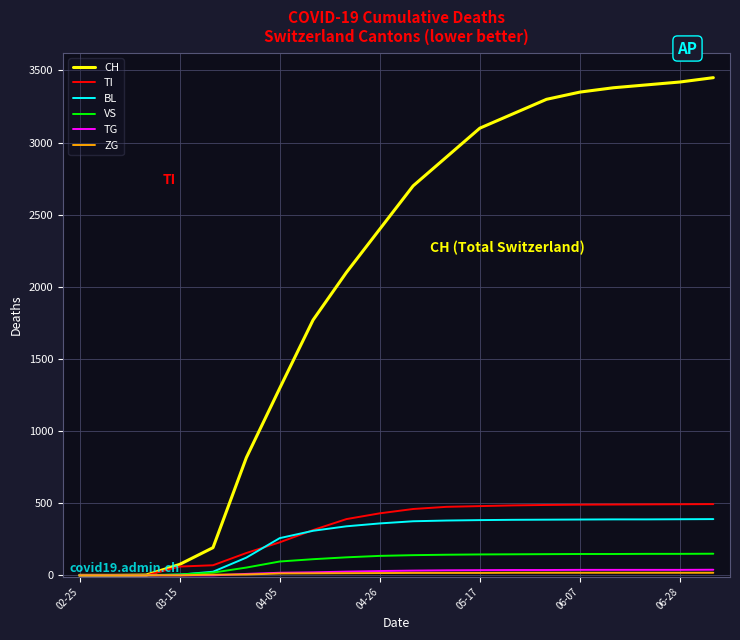

Count the number of data series in this chart.

6